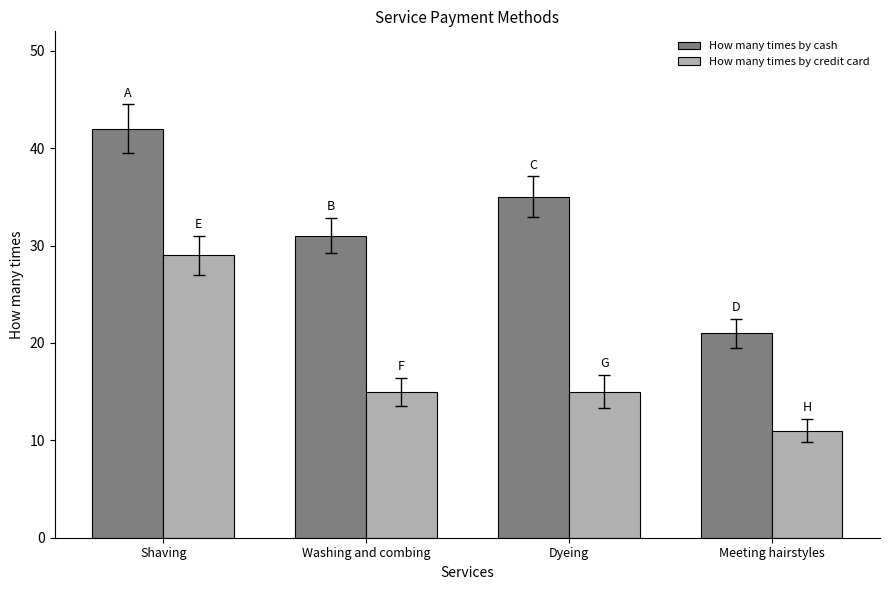

What is the sum of the How many times by cash values at Dyeing and Washing and combing?

66